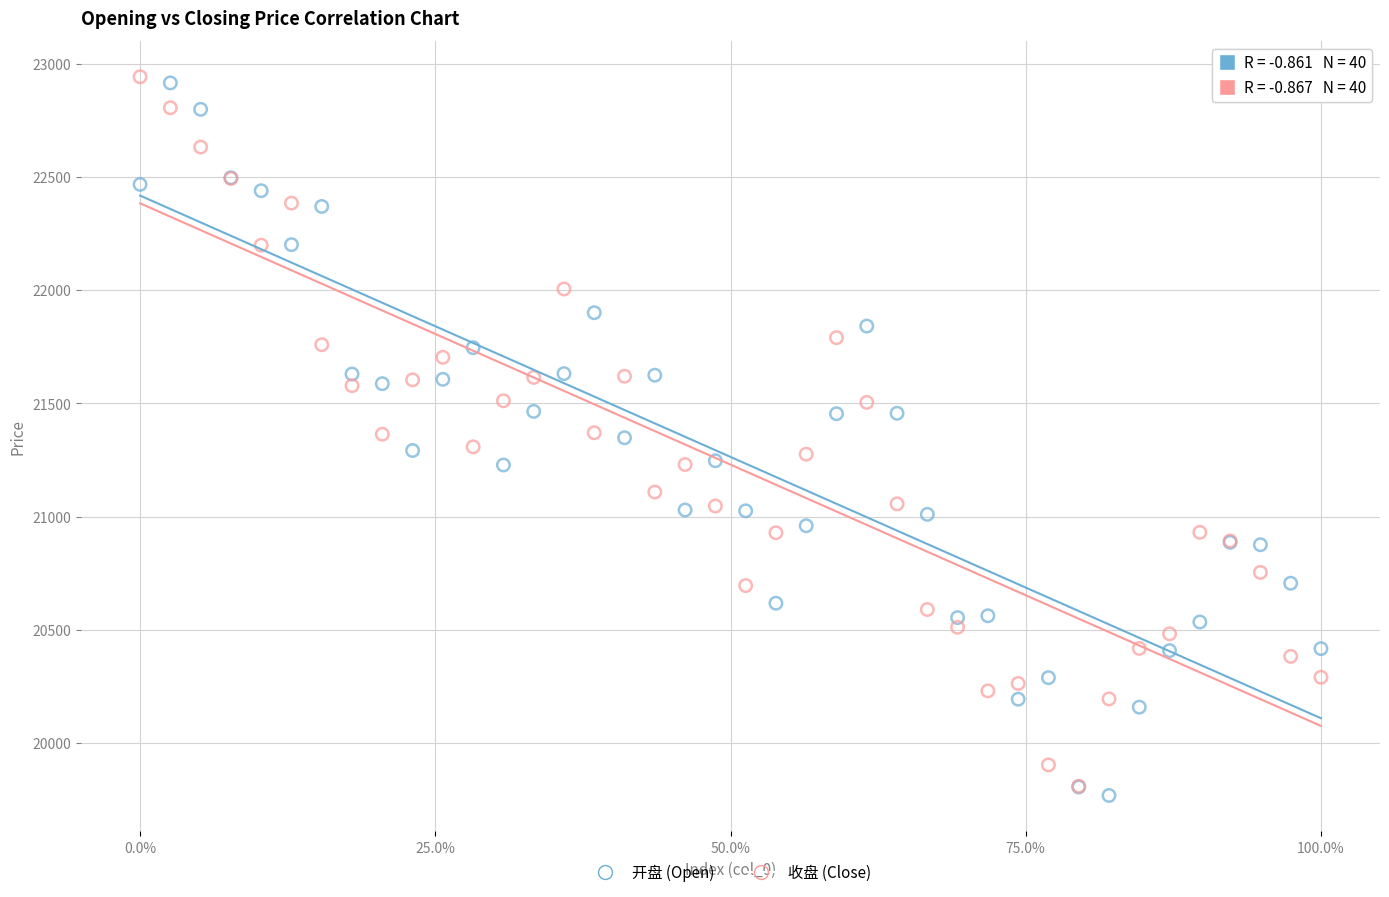

What are all the series names shown in the legend?

开盘 (Open), 收盘 (Close)